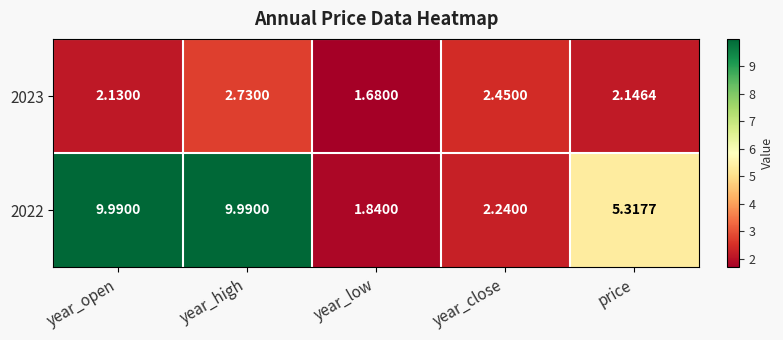

Where is 2022 nearest to the value 5?

price